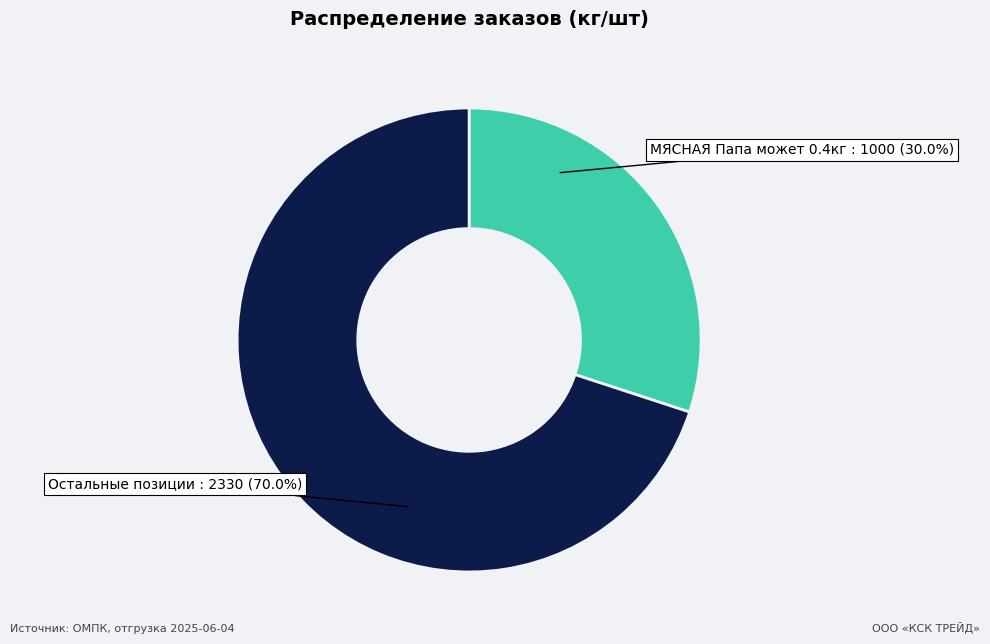

Does any single category account for the majority?

Yes